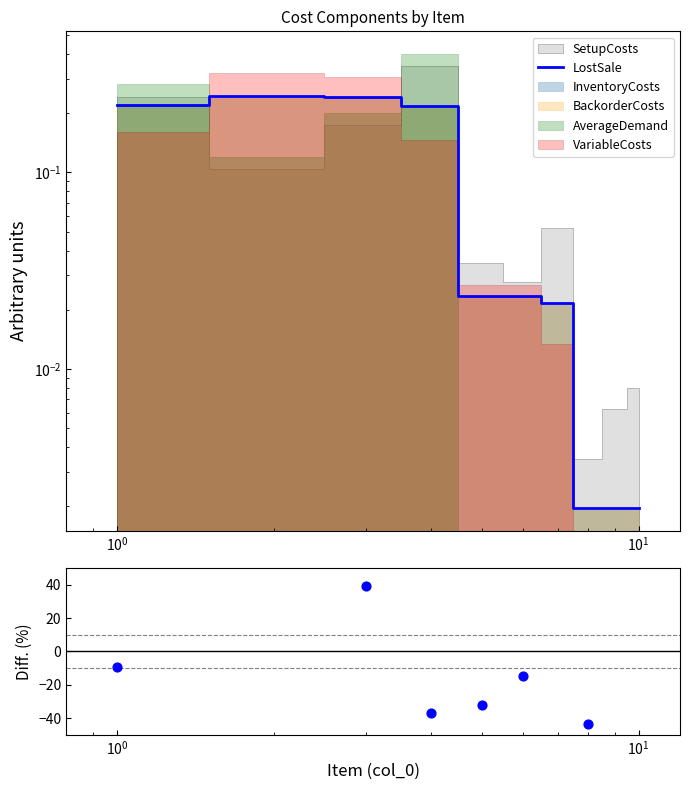

Which series contains the lowest Y value?

Diff. (%)